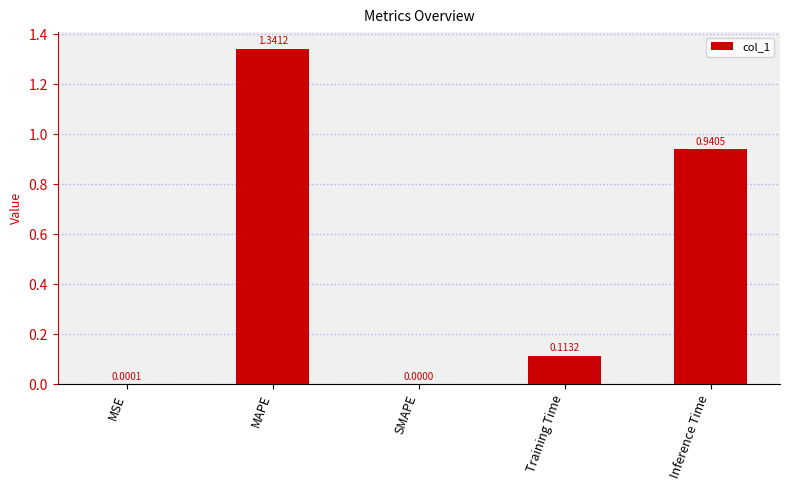

What is the sum of all values?

2.4